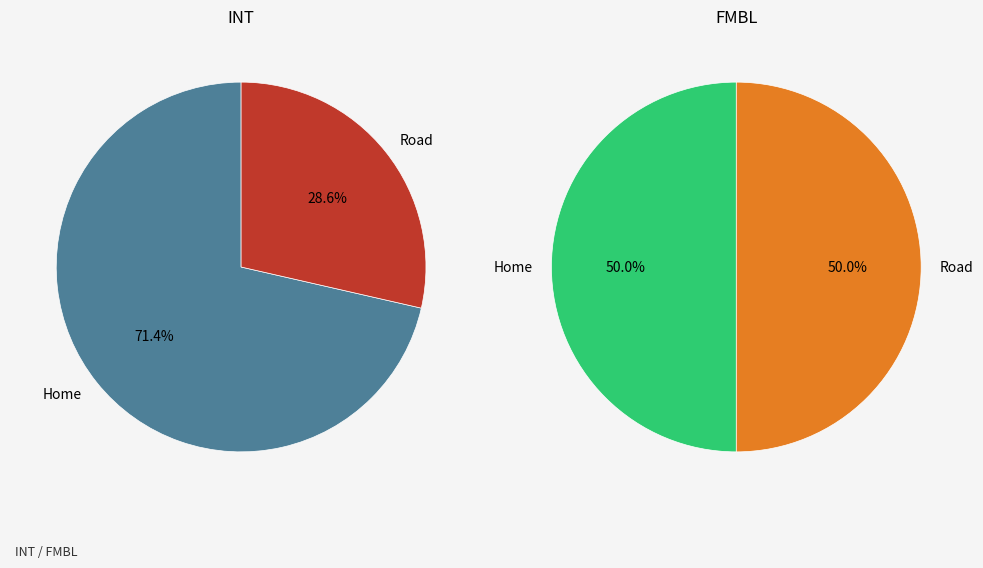

Is it true that Road is 29% of the pie?

True